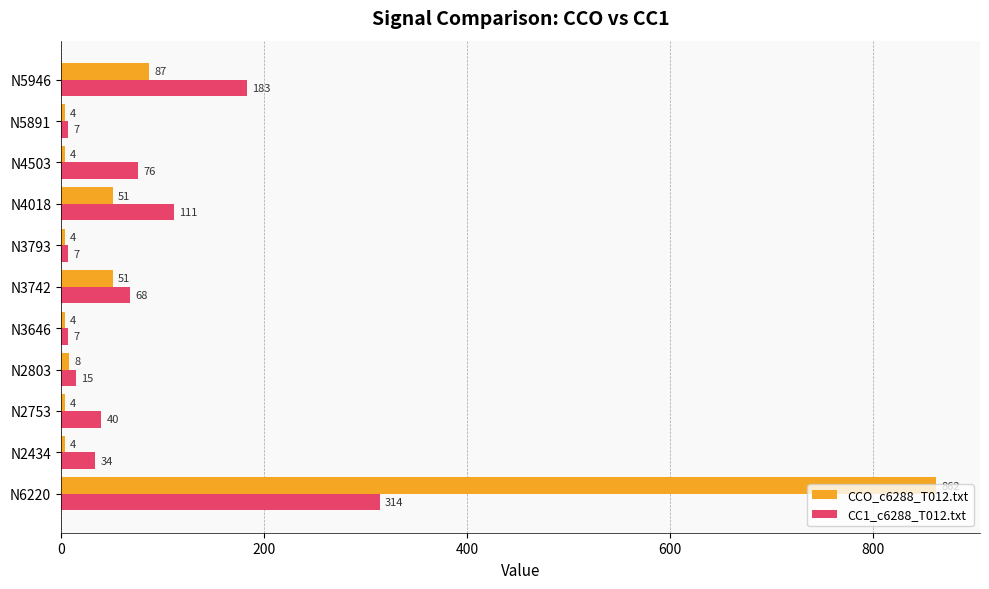

What is the greatest value displayed?

862